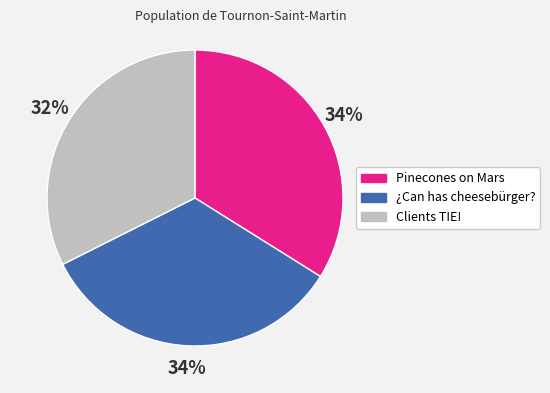

Does ¿Can has cheesebürger? represent more than half of the total?

No